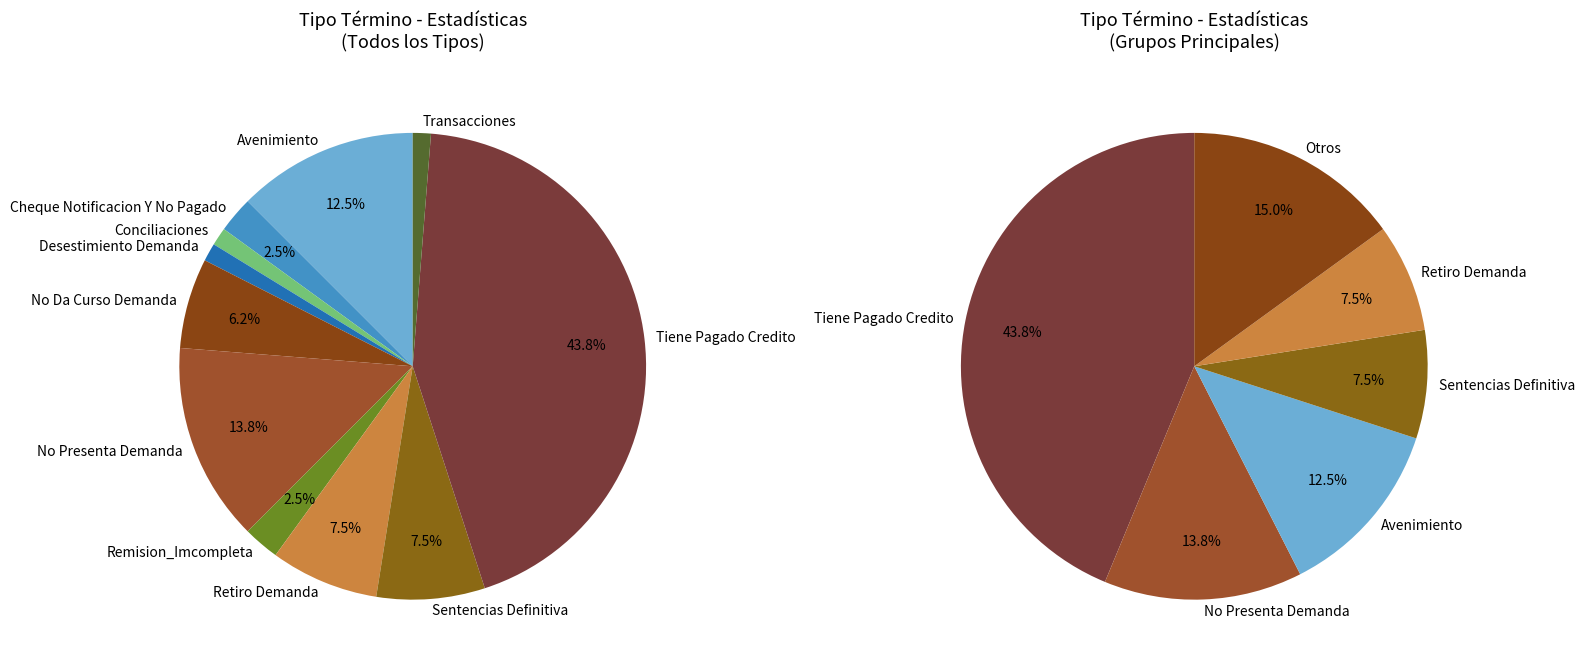

To the nearest percent, what percentage of the pie is Tiene Pagado Credito?

44%